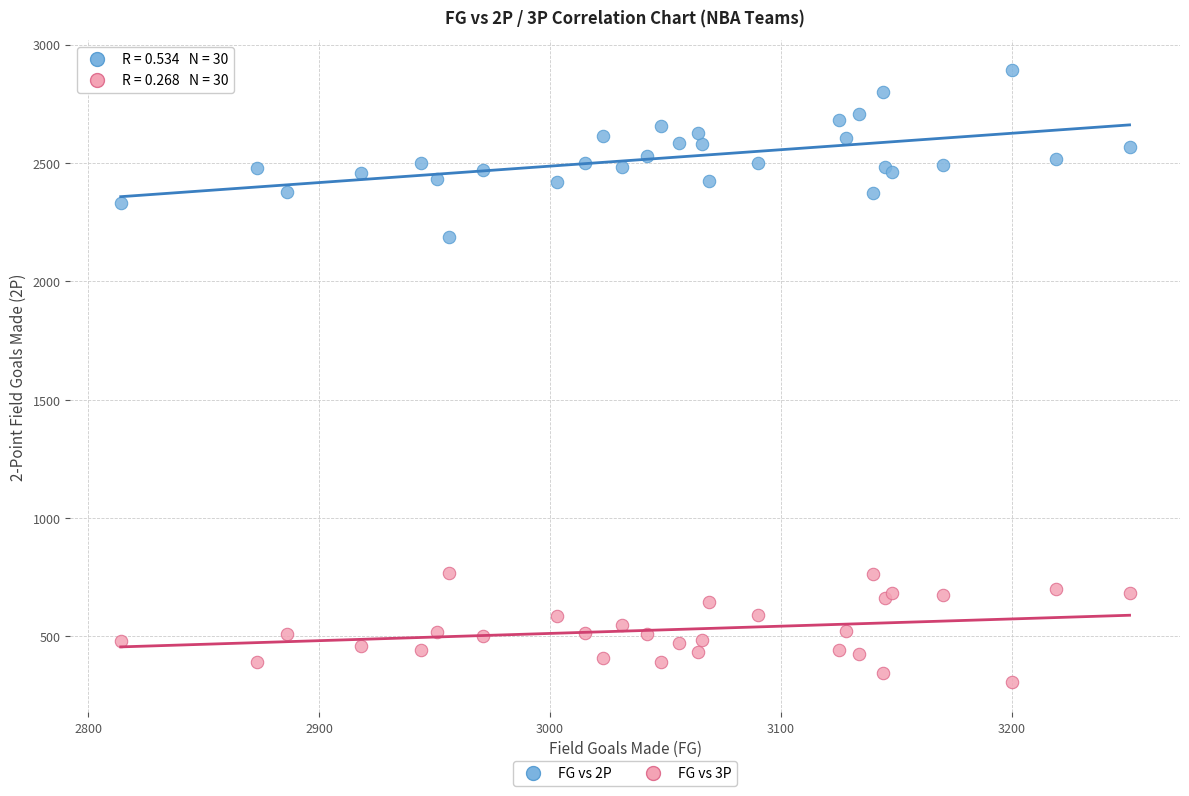

Which series contains the highest Y value?

FG vs 2P